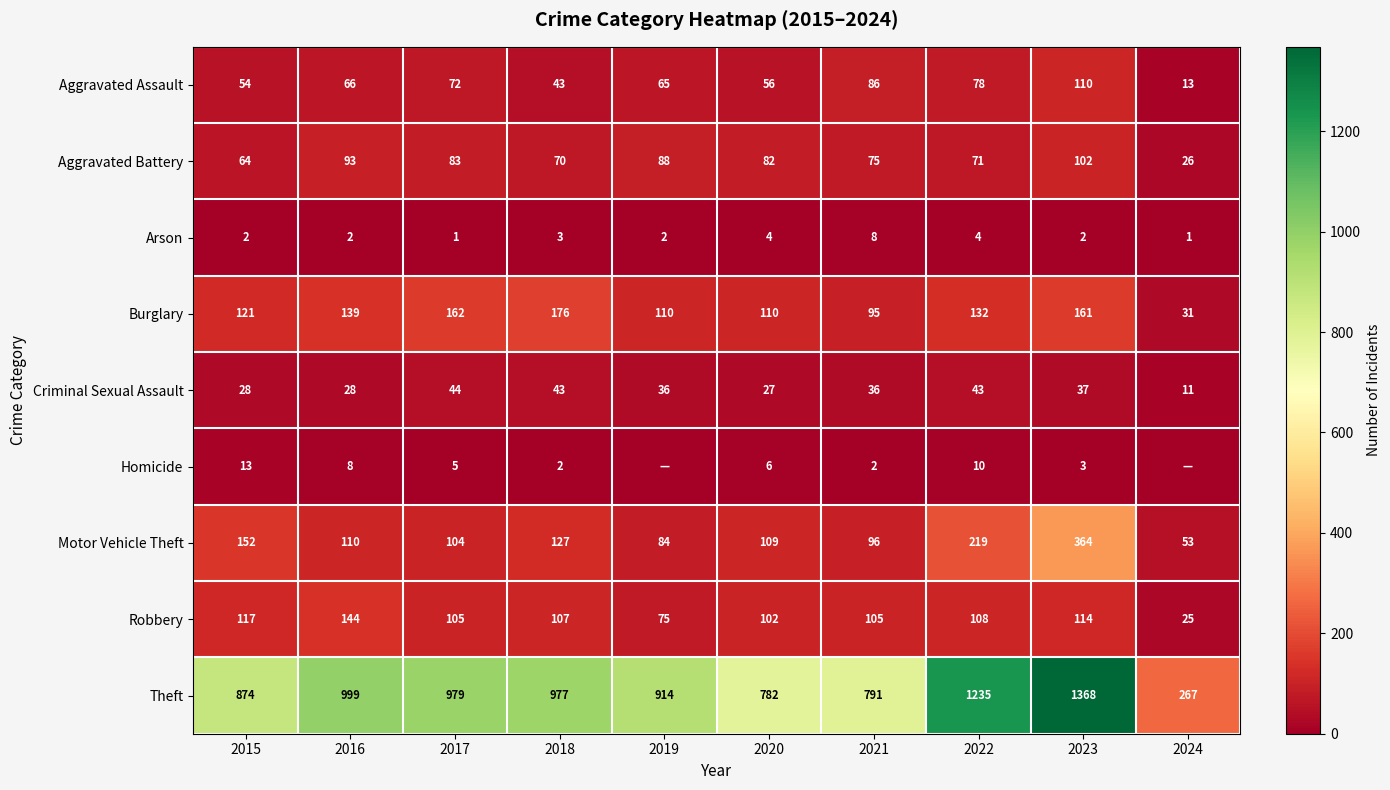

What is the total value across all series at 2016?

1589